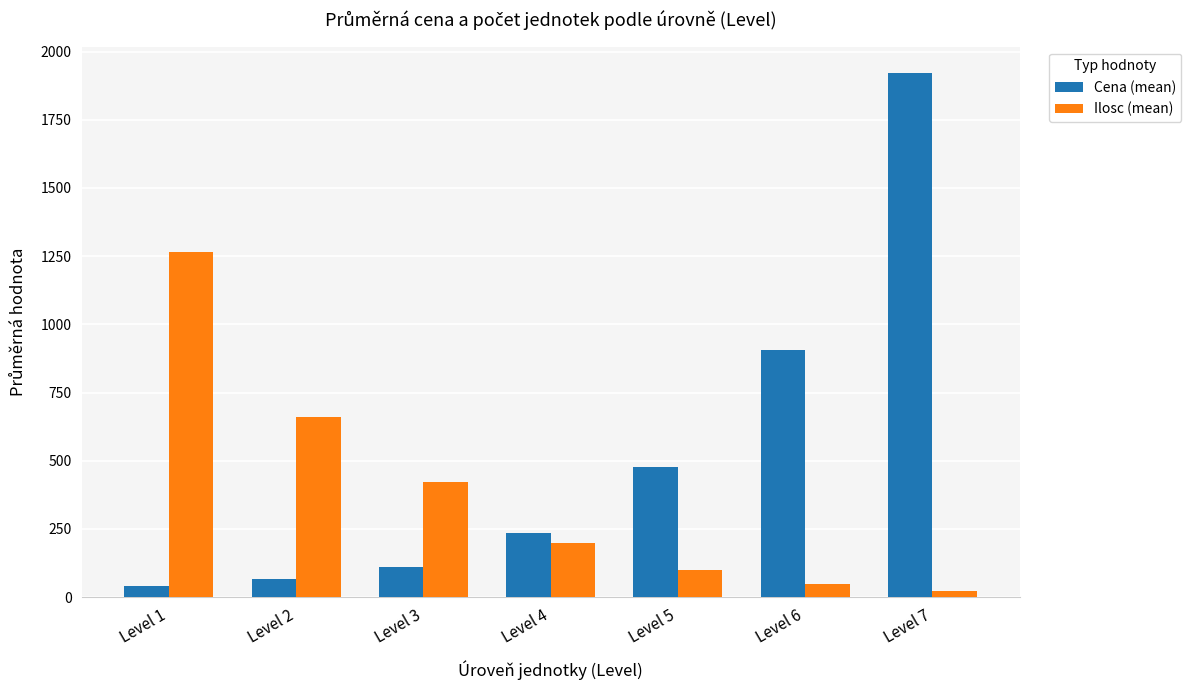

What is the sum of the Cena (mean) values at Level 3 and Level 4?

347.6